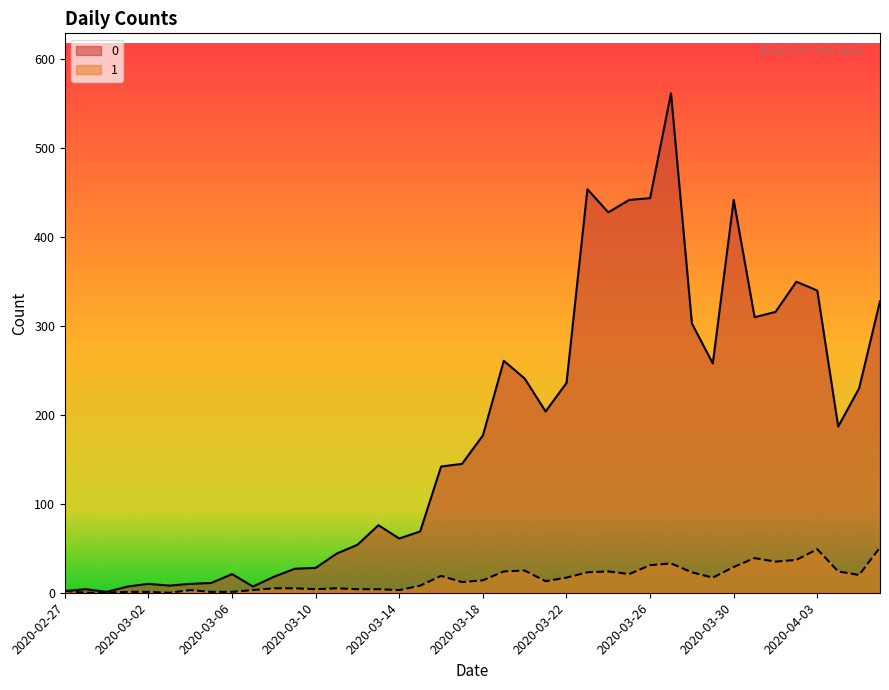

How many data points in 0 are above 177?

19